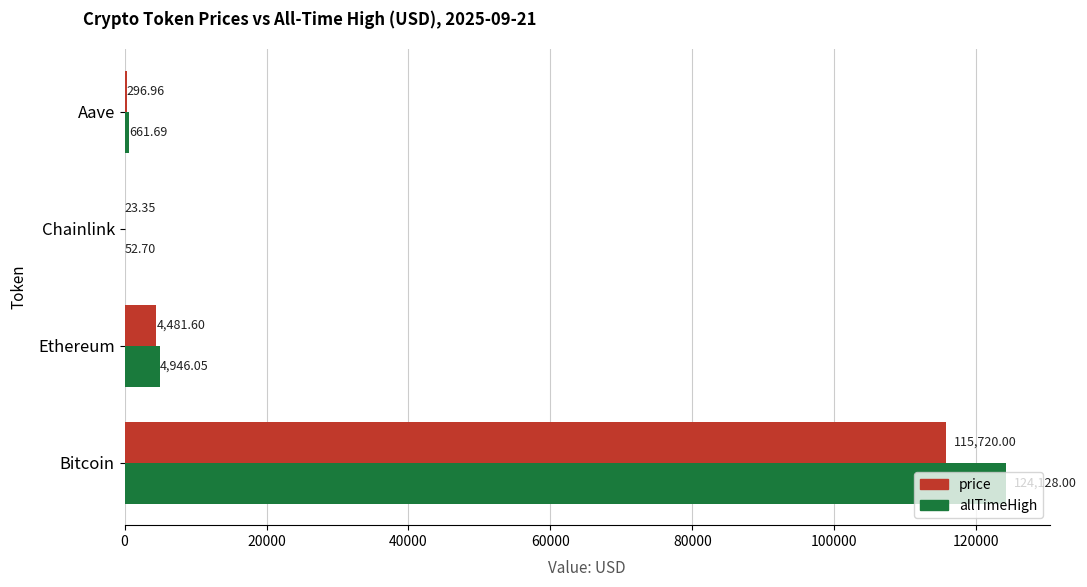

Between Chainlink and Aave, which series saw the biggest shift?

allTimeHigh